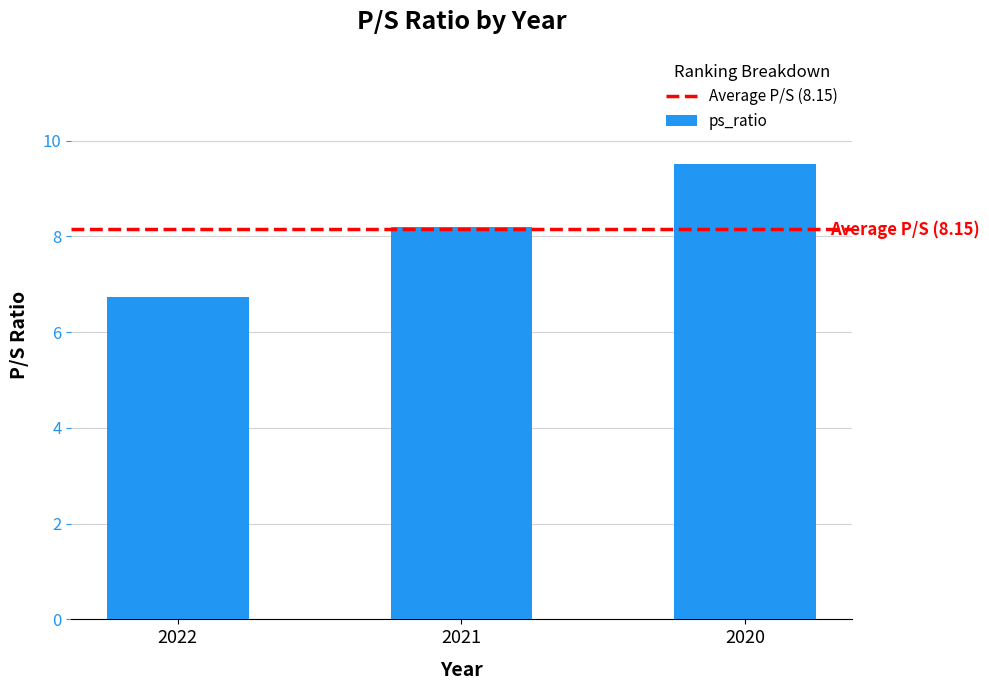

Count the number of values greater than 8.

2